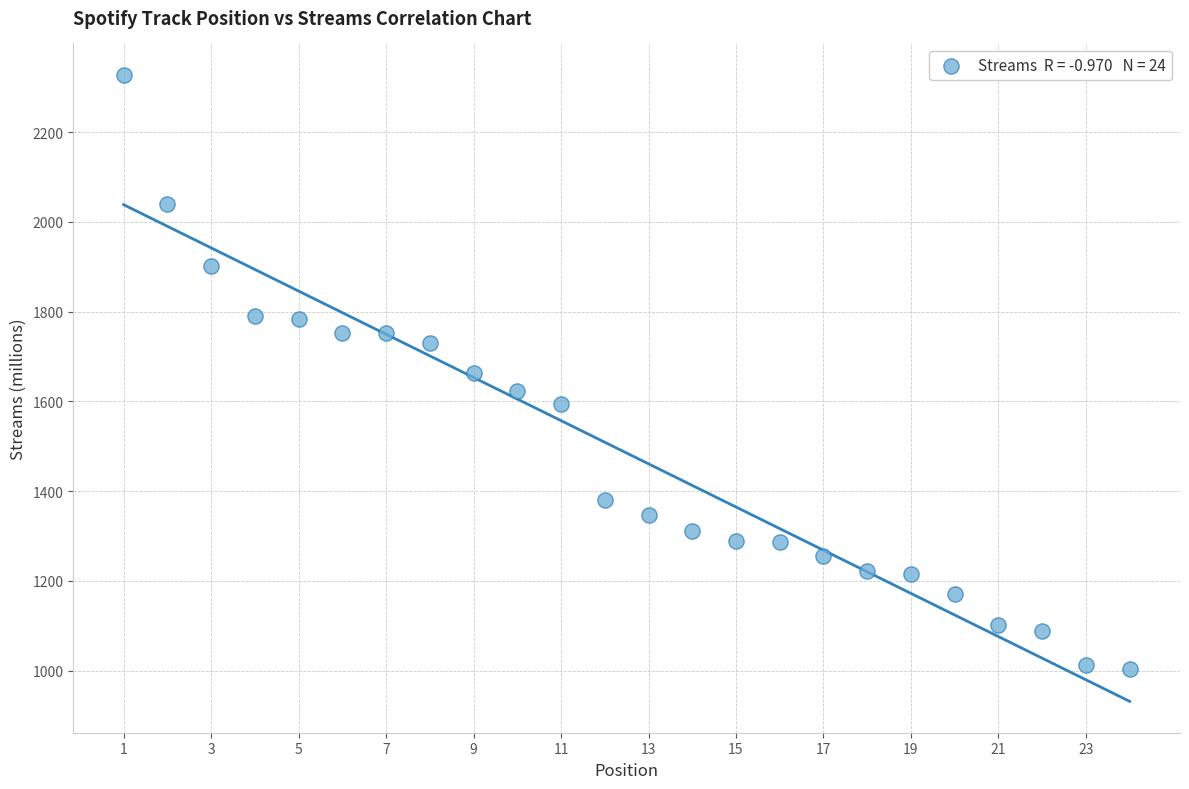

What is the range of Y values (max minus min)?

1325